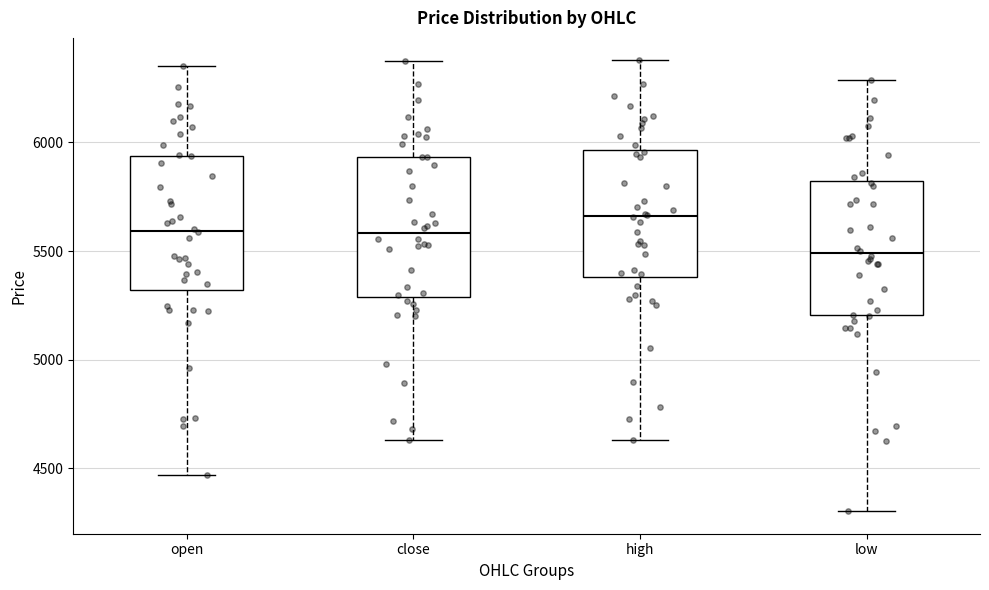

Reading left to right, read every box against the y-axis: the position of its median line, the range the box covers, and the ends of its whiskers. The values are not printed on the chart, so give them approximately, as read against the axis.

open: median 5600, box 5300 to 5950, whiskers 4450 to 6350
close: median 5600, box 5300 to 5950, whiskers 4650 to 6400
high: median 5650, box 5400 to 5950, whiskers 4650 to 6400
low: median 5500, box 5200 to 5800, whiskers 4300 to 6300